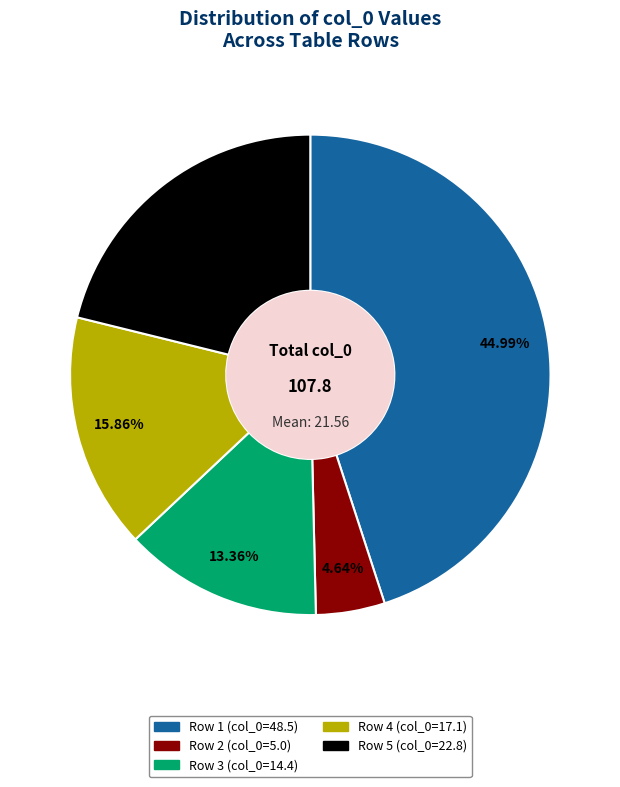

Approximately how many times larger is the value at Row 3 (col_0=14.4) compared to Row 2 (col_0=5.0)?

2.9